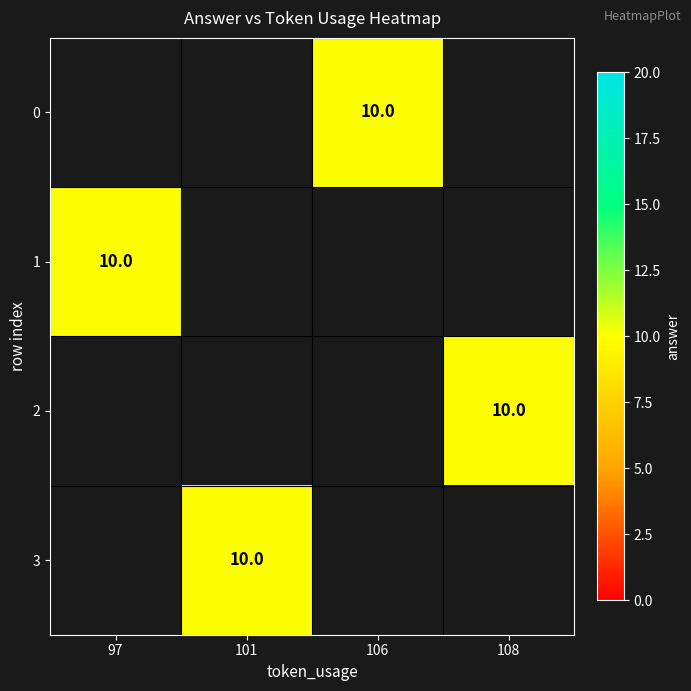

Count the number of data series in this chart.

4